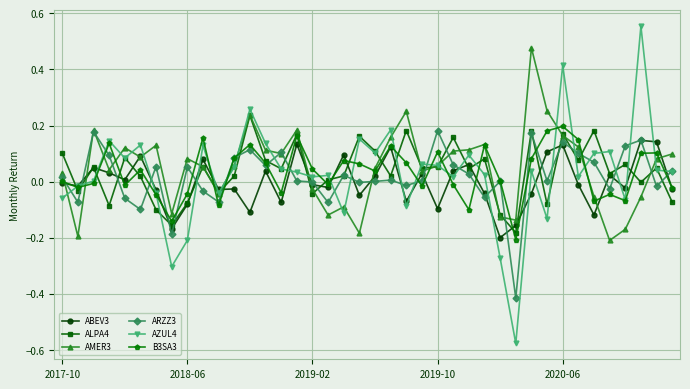

Which series has the largest range (max minus min)?

AZUL4